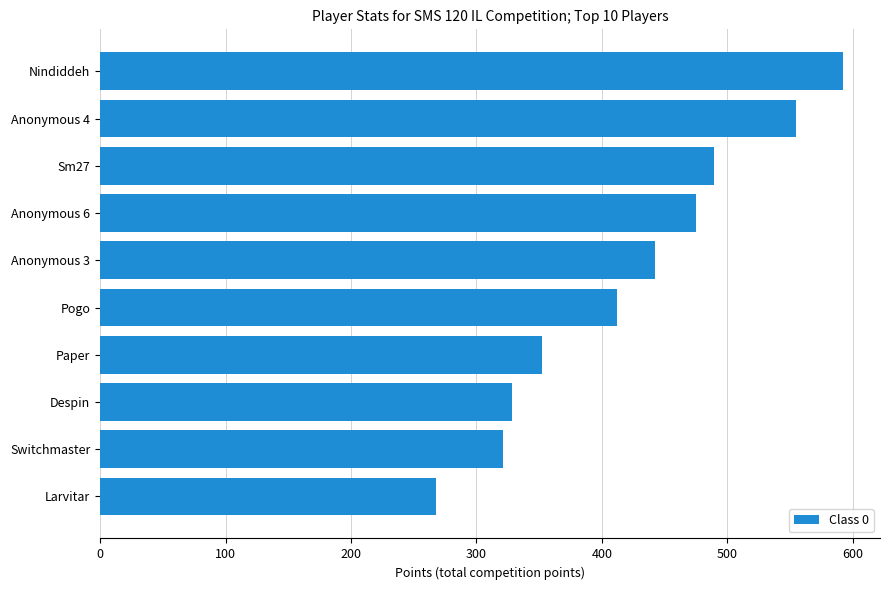

What is the average value?

423